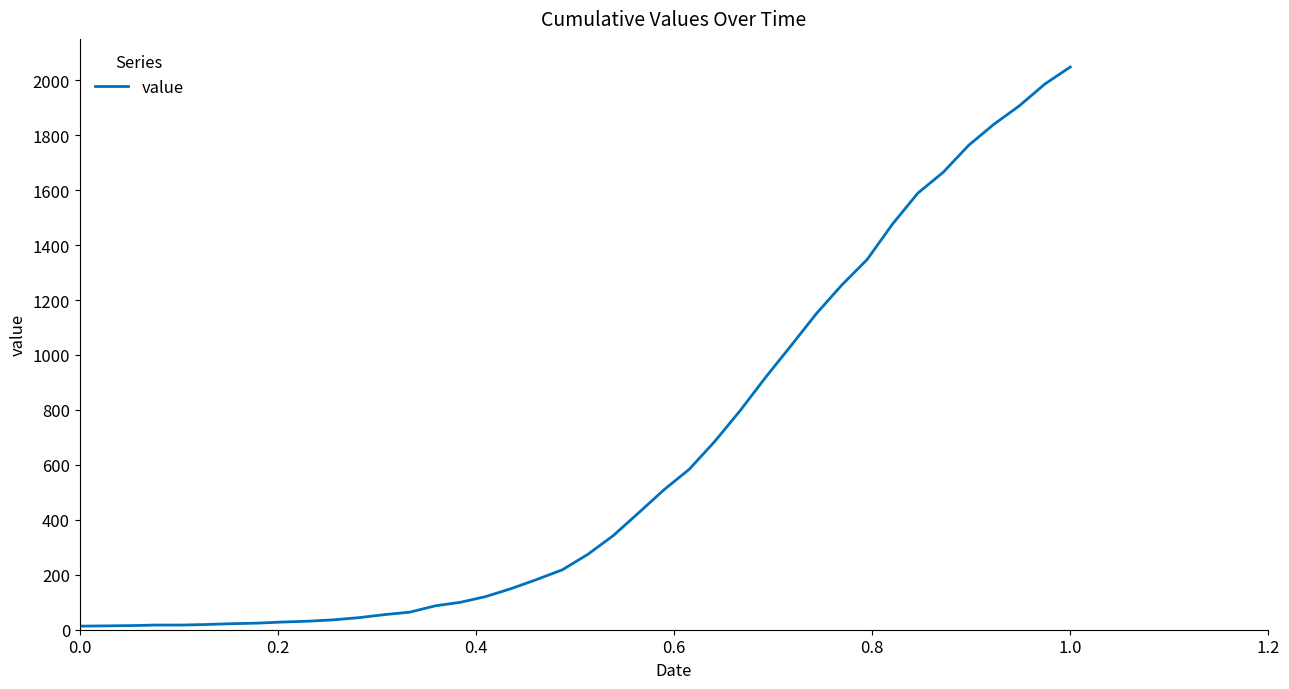

What is the maximum value shown in the chart?

2048